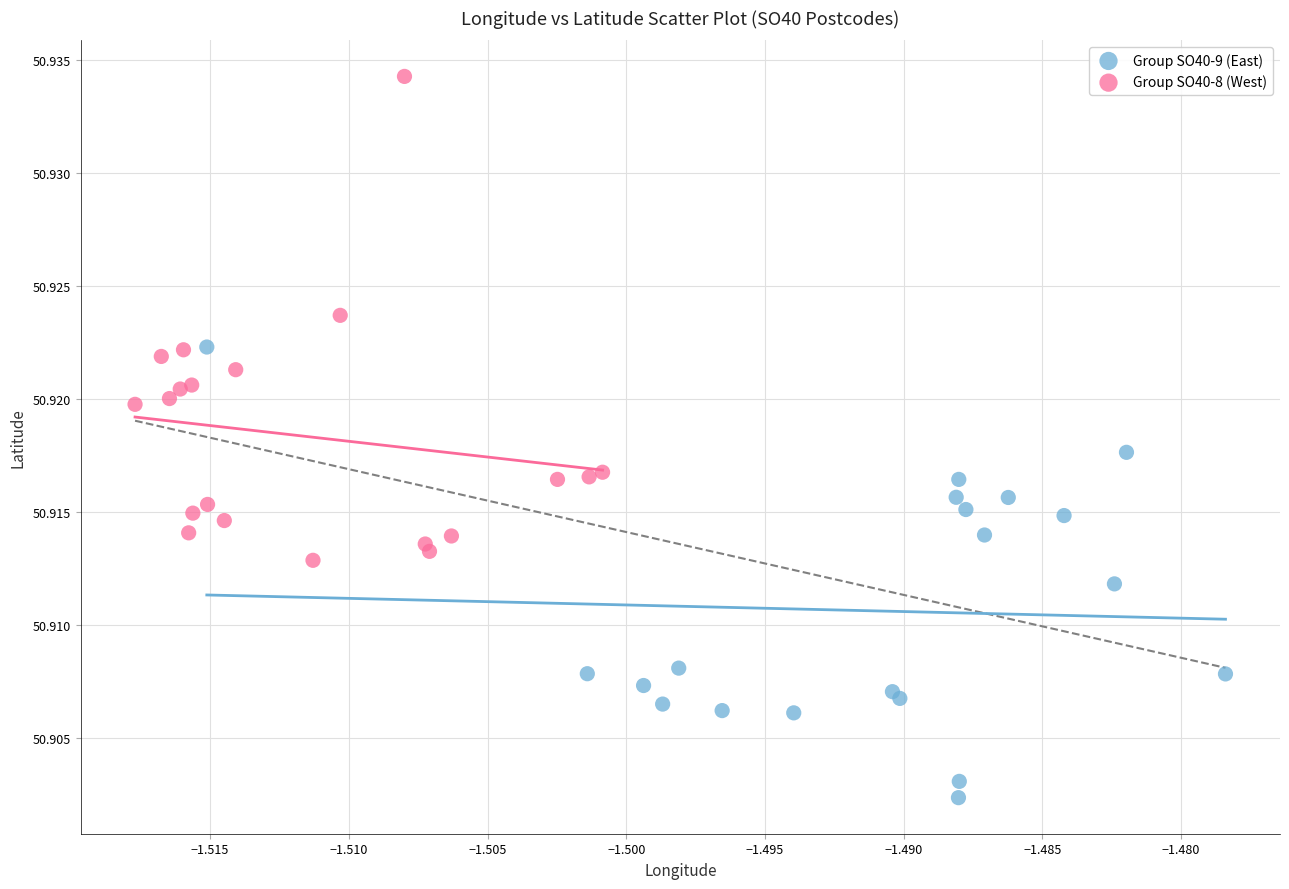

Which series contains the highest Y value?

Group SO40-8 (West)